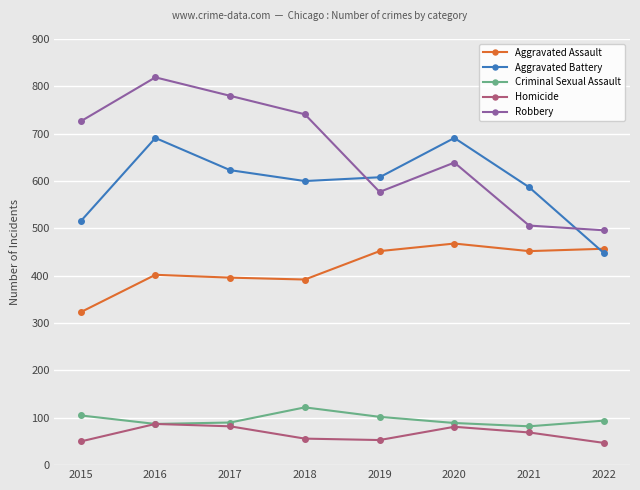

What is the average value of the Aggravated Battery series?

595